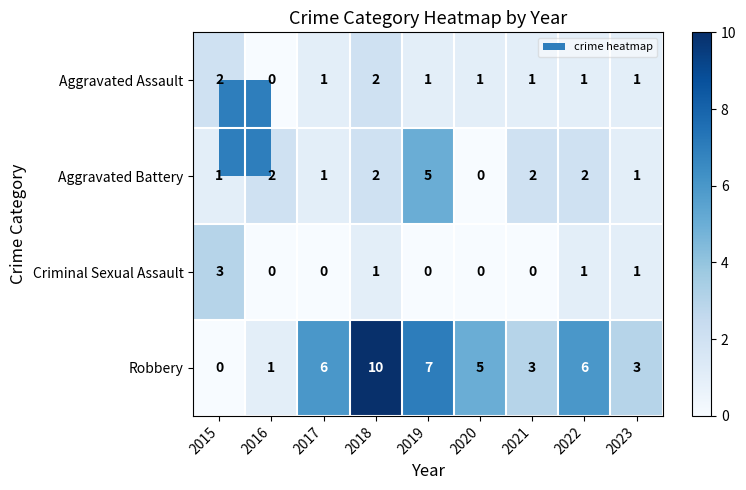

The Robbery series shows 3 at 2021. True or false?

True